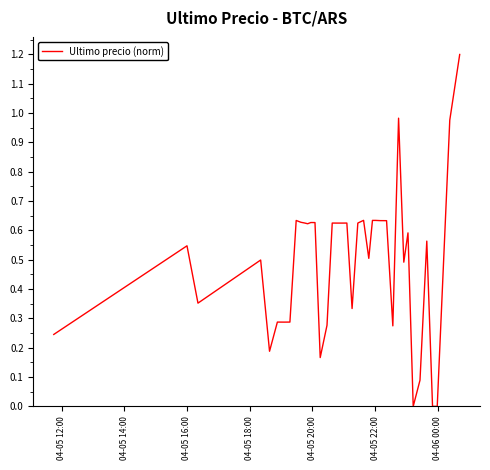

What is the maximum value shown in the chart?

1.2